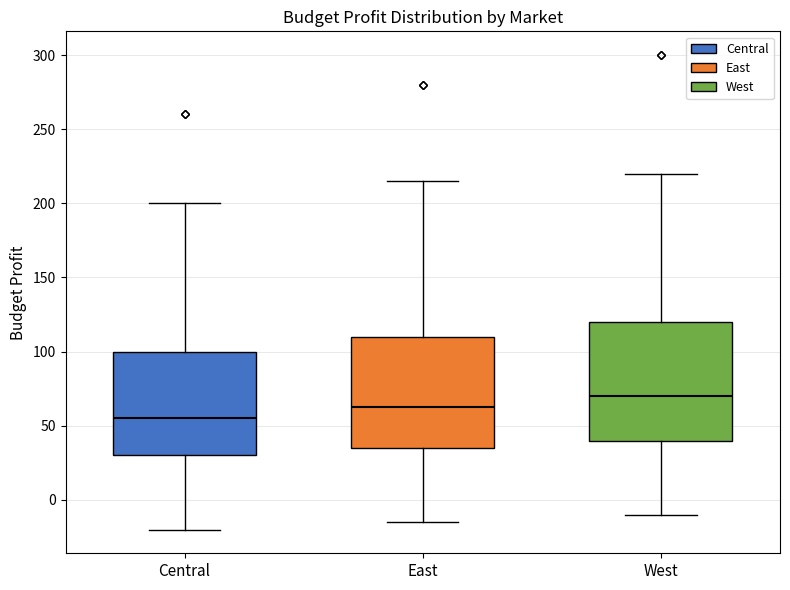

Reading left to right, transcribe this box plot: for each box, give where its median line is, the range the box spans, and where its two whiskers end, as read against the y-axis. The values are not printed on the chart, so give them approximately, as read against the axis.

Central: median 55, box 30 to 100, whiskers -20 to 200
East: median 65, box 35 to 110, whiskers -15 to 215
West: median 70, box 40 to 120, whiskers -10 to 220